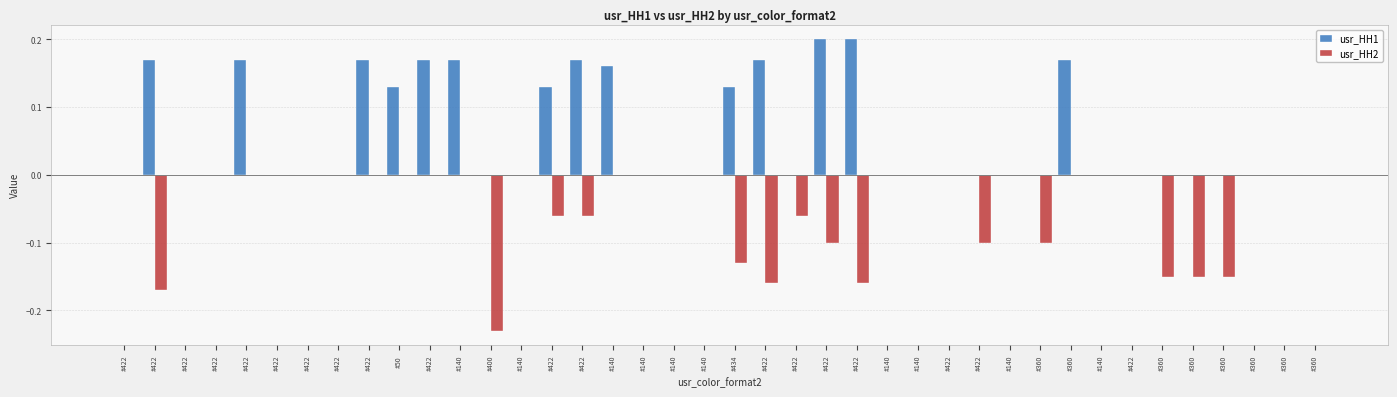

How many categories are shown in the chart?

40